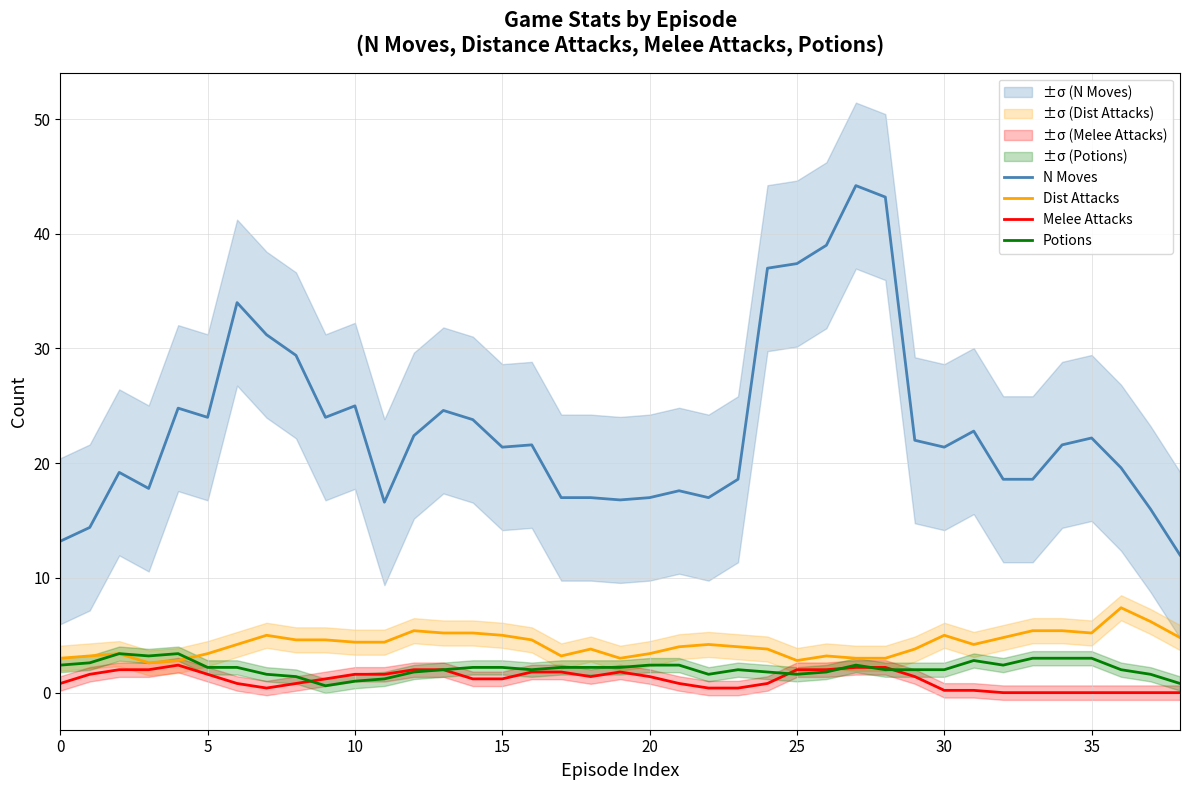

What is the highest value of the Dist Attacks series?

7.4